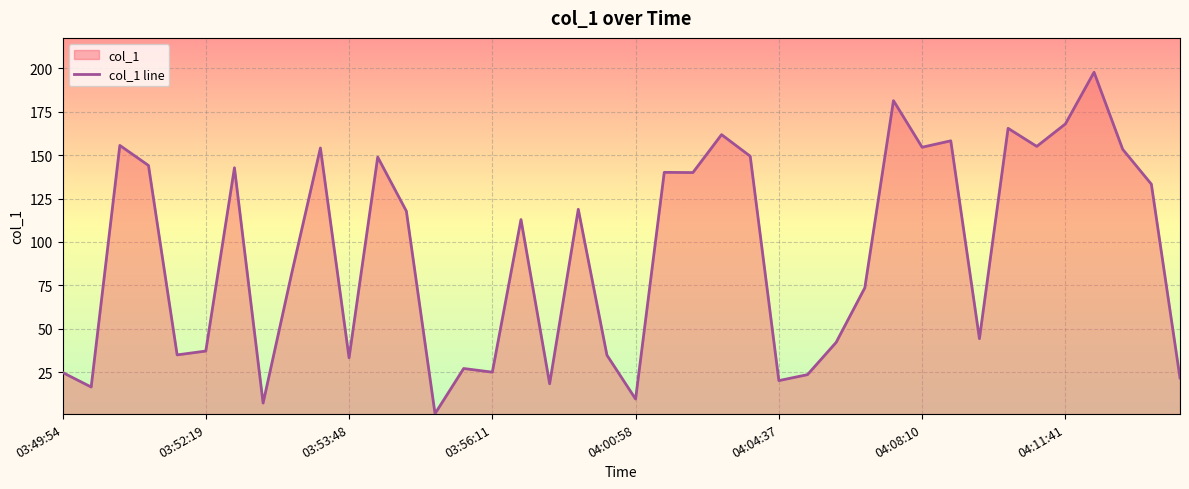

True or false: the data shows 231.6 at 04:11:41.

False